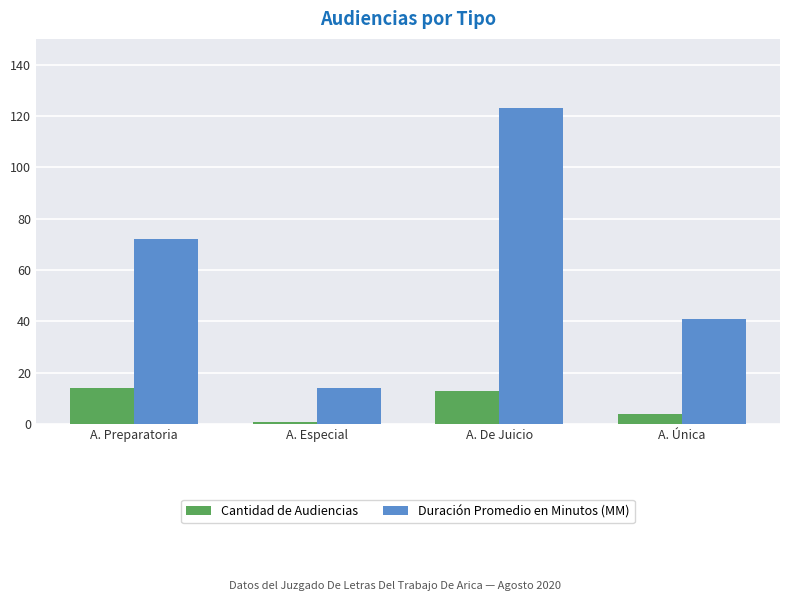

What is the smallest value displayed?

1